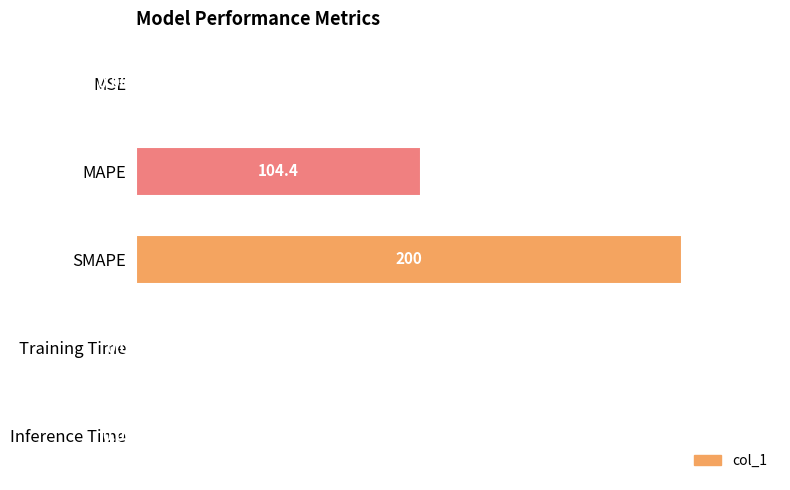

What is the ratio of the value at SMAPE to the value at MAPE?

1.9